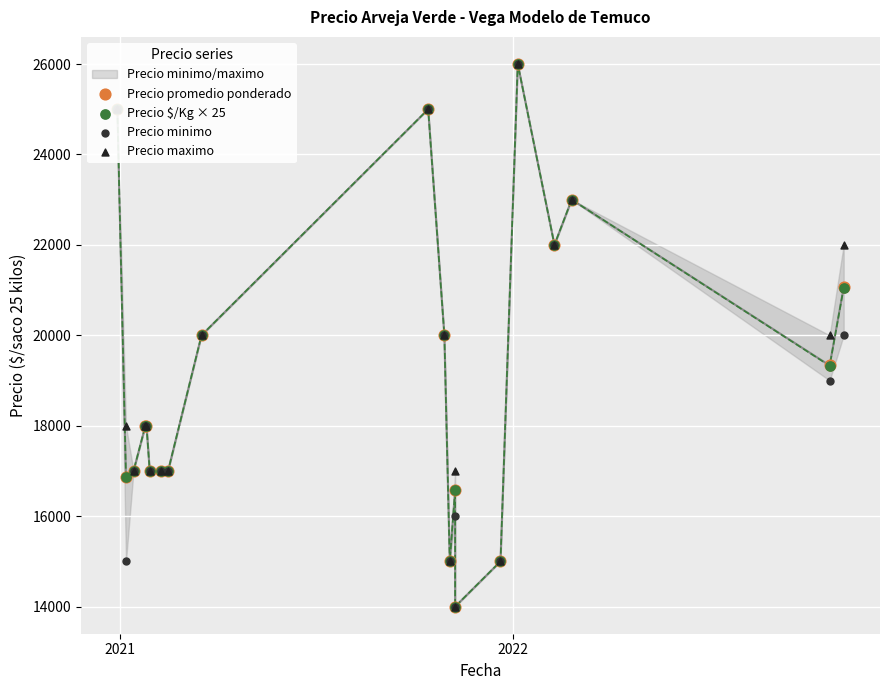

Which series has the widest spread of Y values?

Precio promedio ponderado